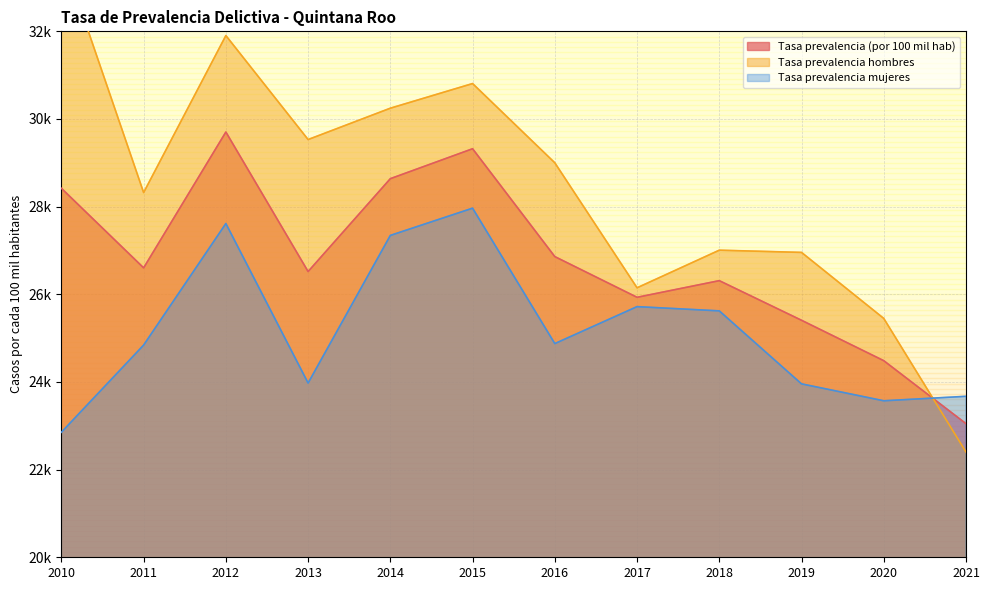

Reading left to right, transcribe all the data shown in this chart.

Tasa prevalencia (por 100 mil hab): 2010=28418.8	2011=26603.2	2012=29702.8	2013=26519.2	2014=28638.2	2015=29321.1	2016=26860.0	2017=25931.5	2018=26311.3	2019=25407.4	2020=24485.4	2021=23048.6
Tasa prevalencia hombres: 2010=33792.6	2011=28321.4	2012=31903.8	2013=29530.9	2014=30246.3	2015=30808.5	2016=29000.5	2017=26148.4	2018=27006.5	2019=26955.8	2020=25449.8	2021=22400.6
Tasa prevalencia mujeres: 2010=22852.8	2011=24841.6	2012=27614.8	2013=23975.4	2014=27343.7	2015=27965.2	2016=24875.5	2017=25718.8	2018=25622.0	2019=23956.6	2020=23570.7	2021=23672.6